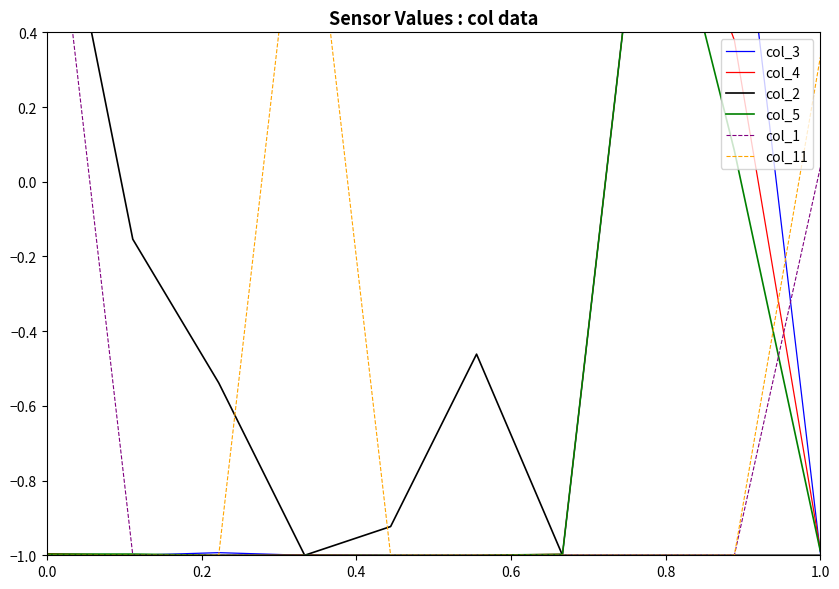

How many data points in col_4 are above 0?

2